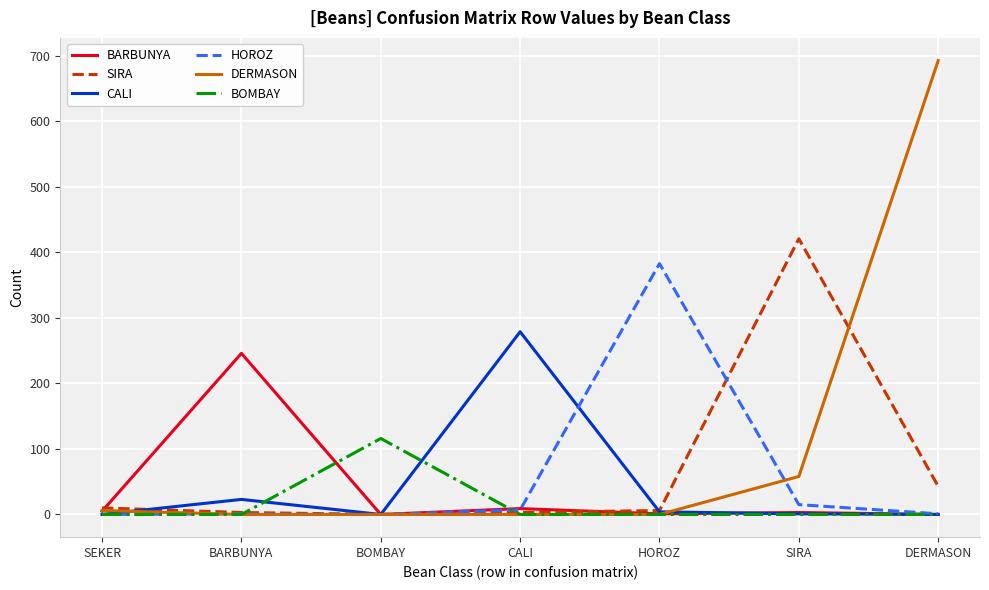

The SIRA series shows -286 at BOMBAY. True or false?

False